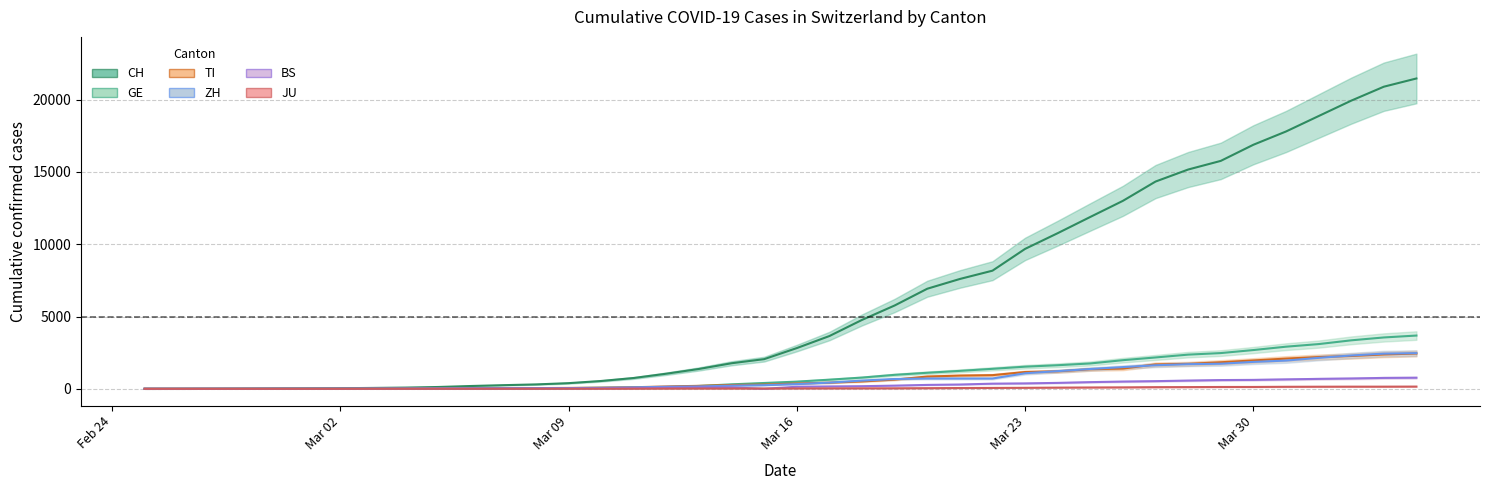

What is the difference between the maximum and second lowest values in the CH series?

21468